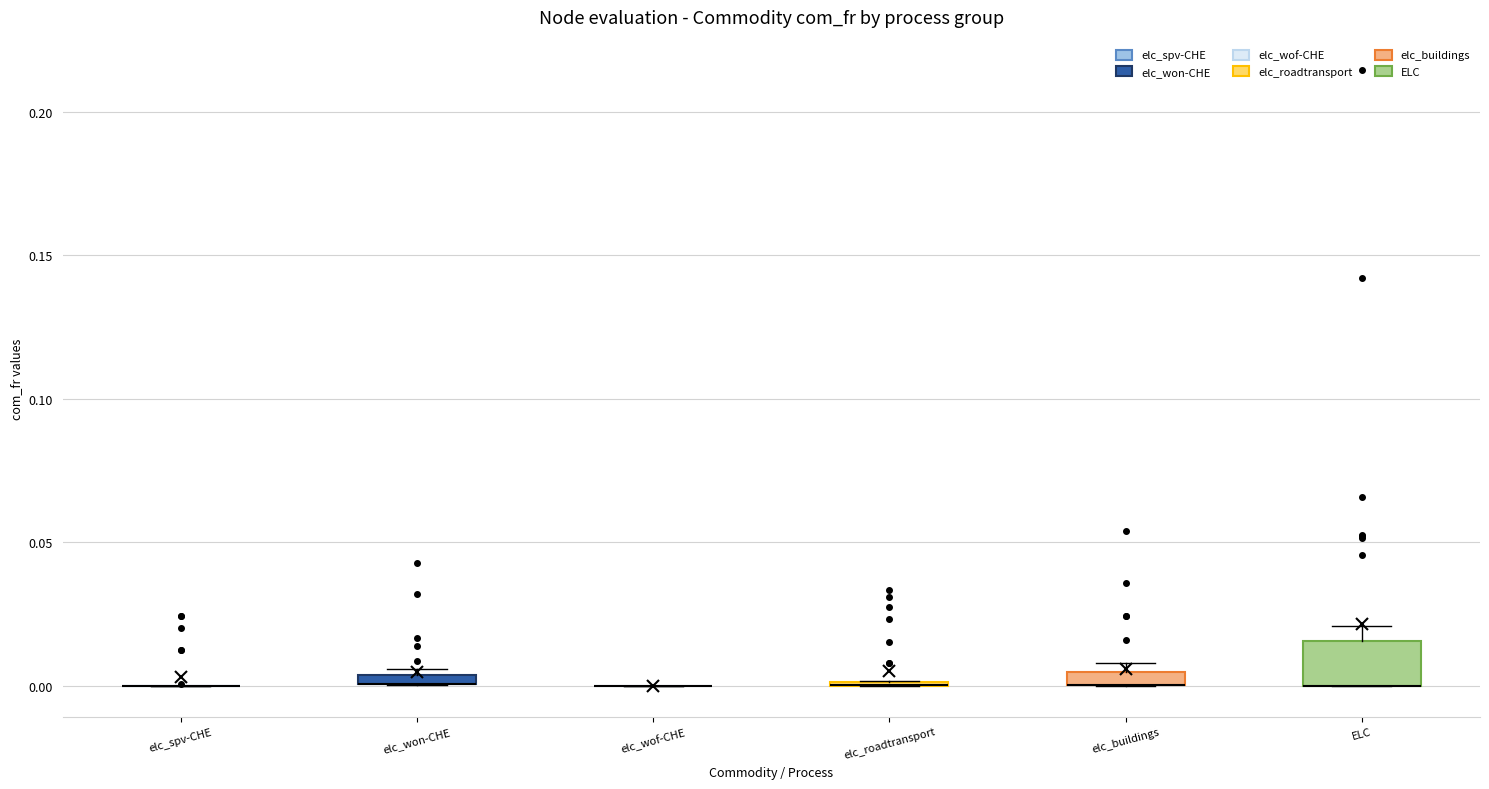

Comparing the boxes themselves (not the whiskers), which one is the tallest?

ELC